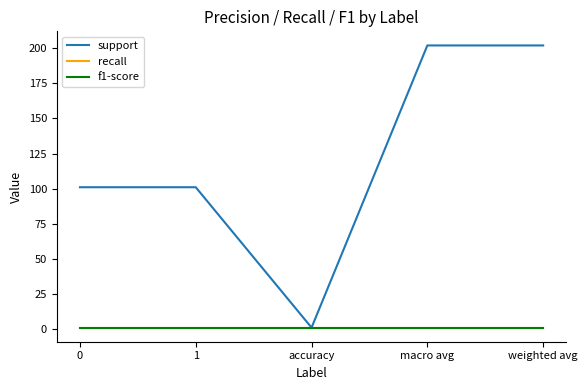

Reading left to right, what are all the values shown in this chart?

support: 0=101	1=101	accuracy=1	macro avg=202	weighted avg=202
recall: 0=1	1=1	accuracy=1	macro avg=1	weighted avg=1
f1-score: 0=1	1=1	accuracy=1	macro avg=1	weighted avg=1